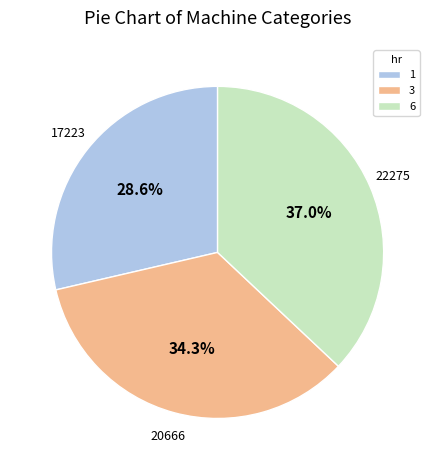

The 3 slice represents 34% of the pie. True or false?

True